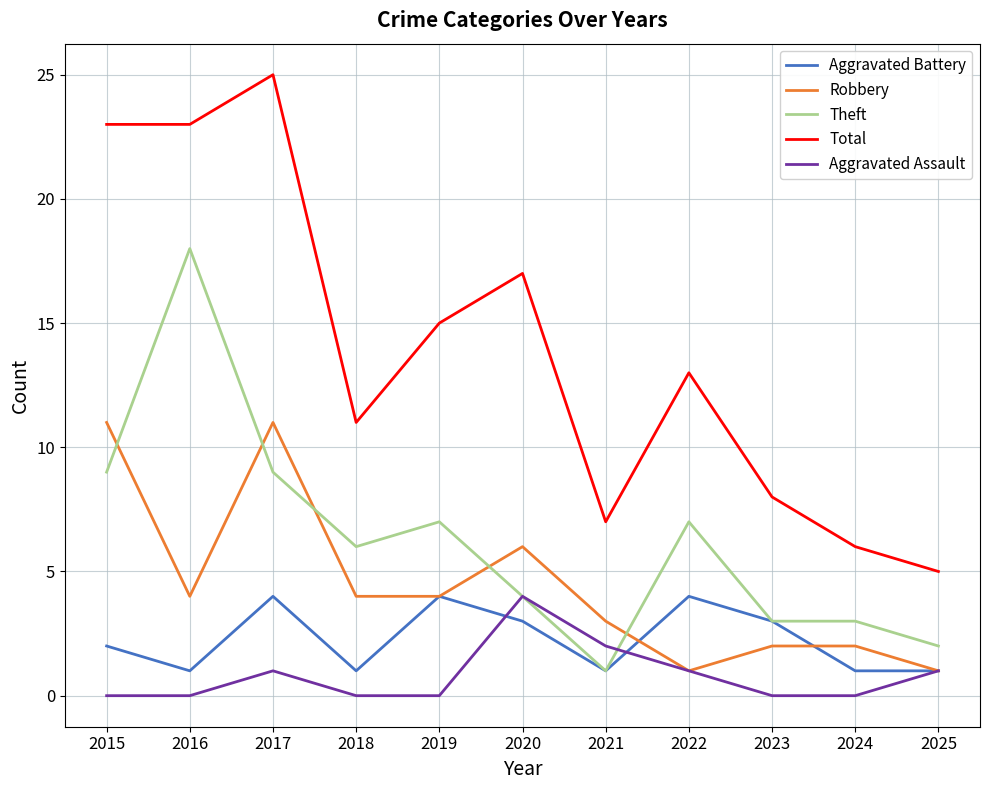

Is the value of Aggravated Assault at 2025 greater than the value of Theft at 2025?

No